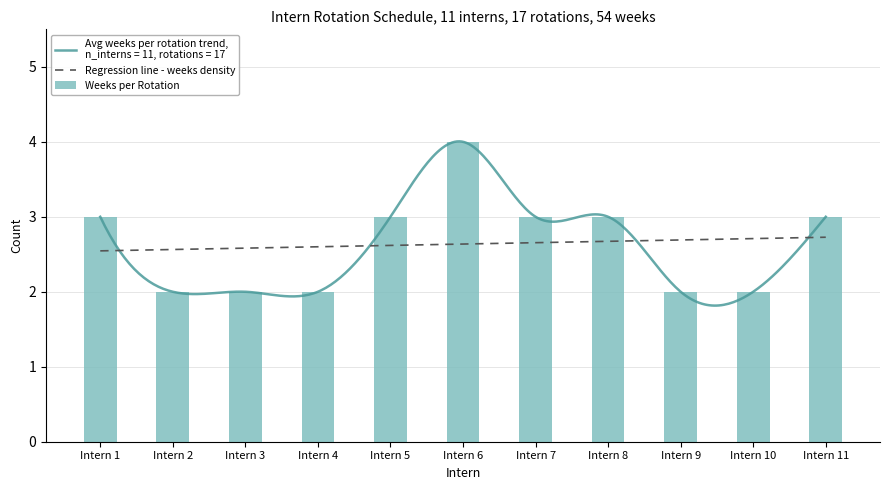

Which series has the largest total across all categories?

Regression line - weeks density